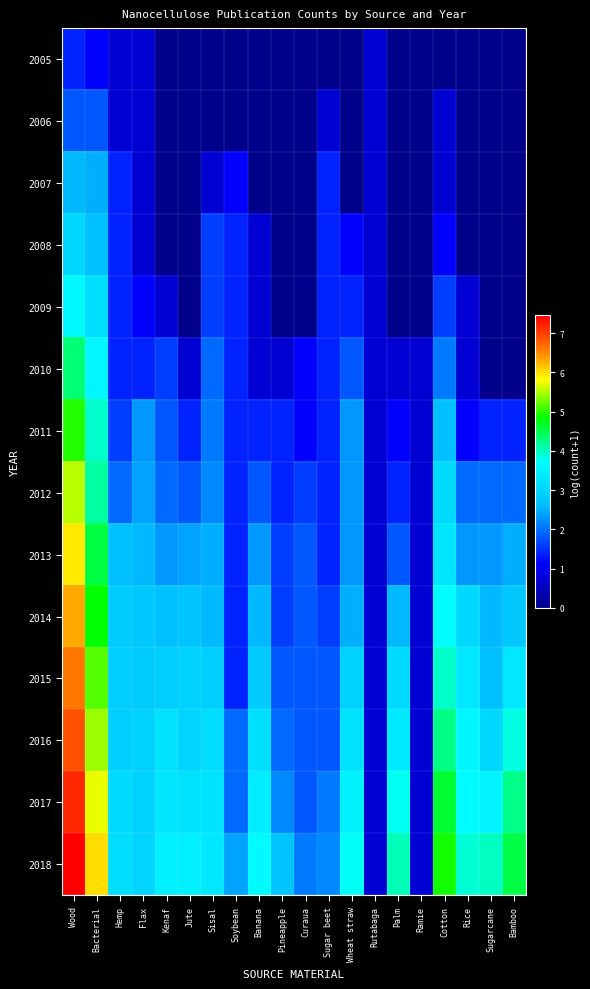

Between Jute and Wood, which is larger?

Wood